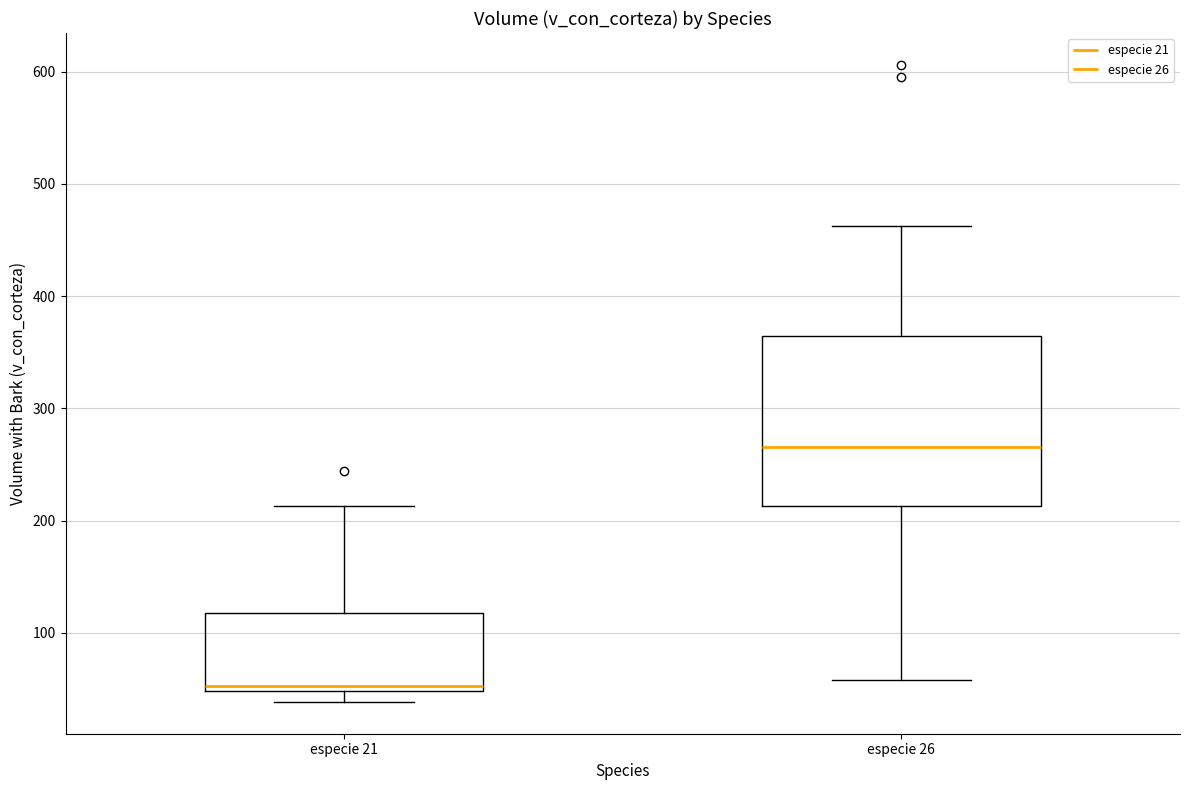

Reading left to right, read every box against the y-axis: the position of its median line, the range the box covers, and the ends of its whiskers. The values are not printed on the chart, so give them approximately, as read against the axis.

especie 21: median 50 (just above the box's lower edge), box 50 to 120, whiskers 40 to 210
especie 26: median 270, box 210 to 360, whiskers 60 to 460